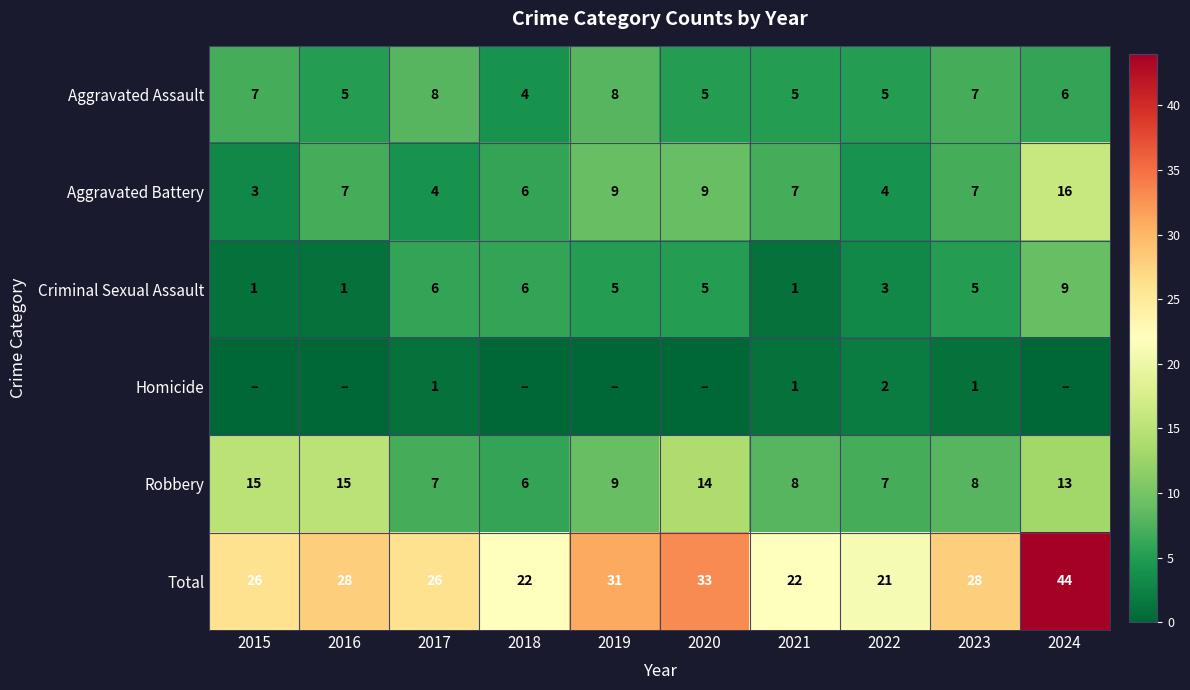

At 2018, list the series in order from largest to smallest.

Total, Aggravated Battery, Criminal Sexual Assault, Robbery, Aggravated Assault, Homicide